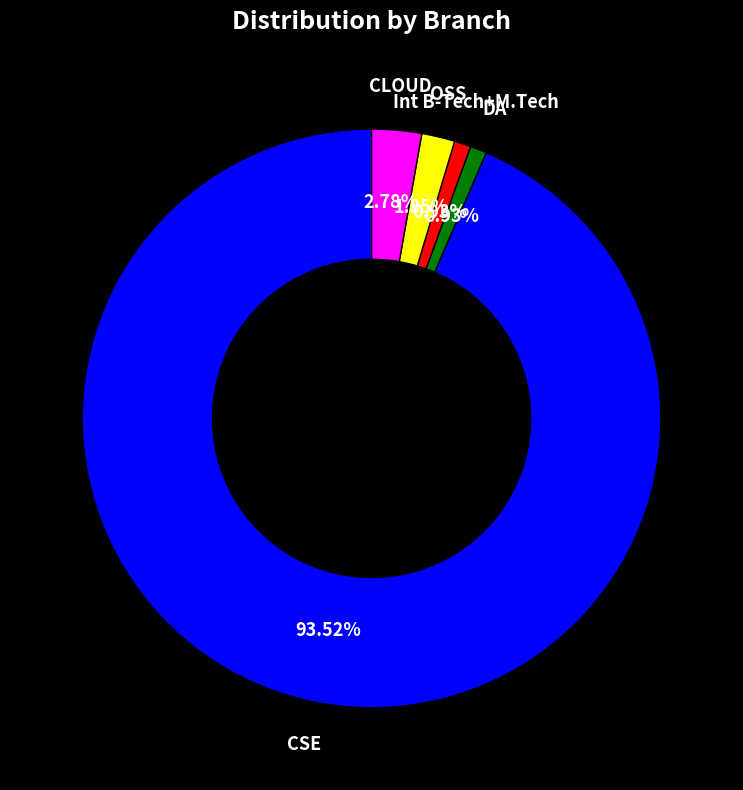

Is there a majority slice in this chart?

Yes